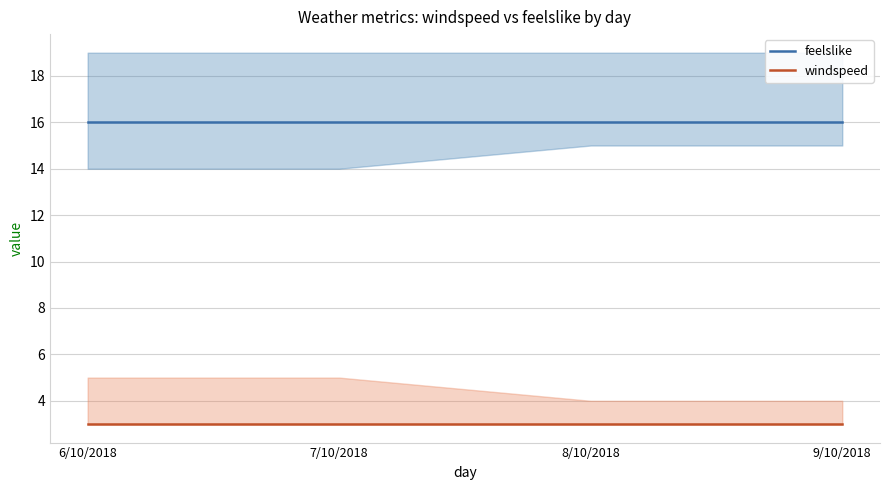

What are all the series names shown in the legend?

feelslike, windspeed